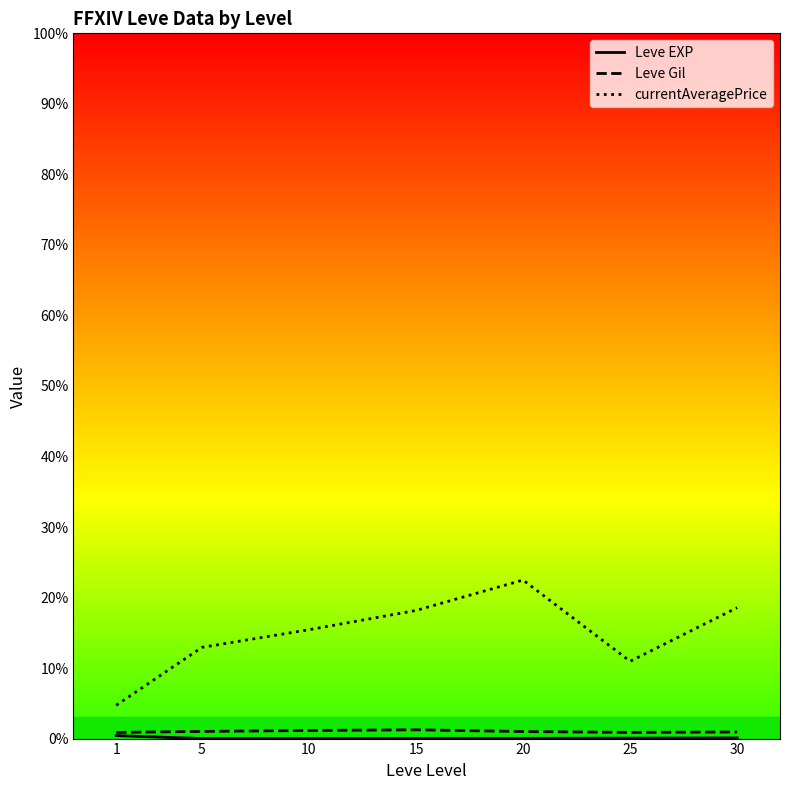

At which category is the sum across all series the highest?

20